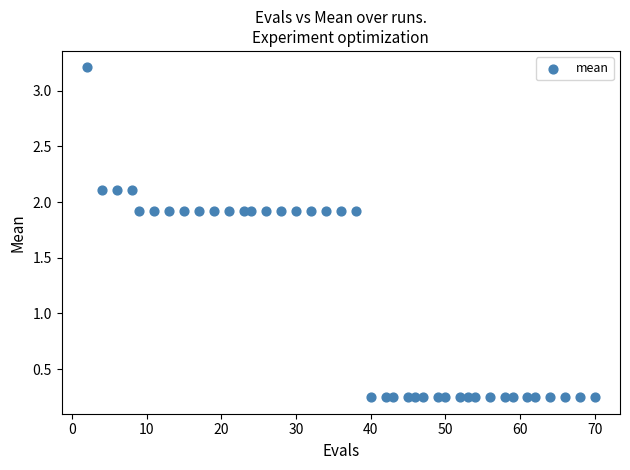

What is the range of Y values (max minus min)?

3.0